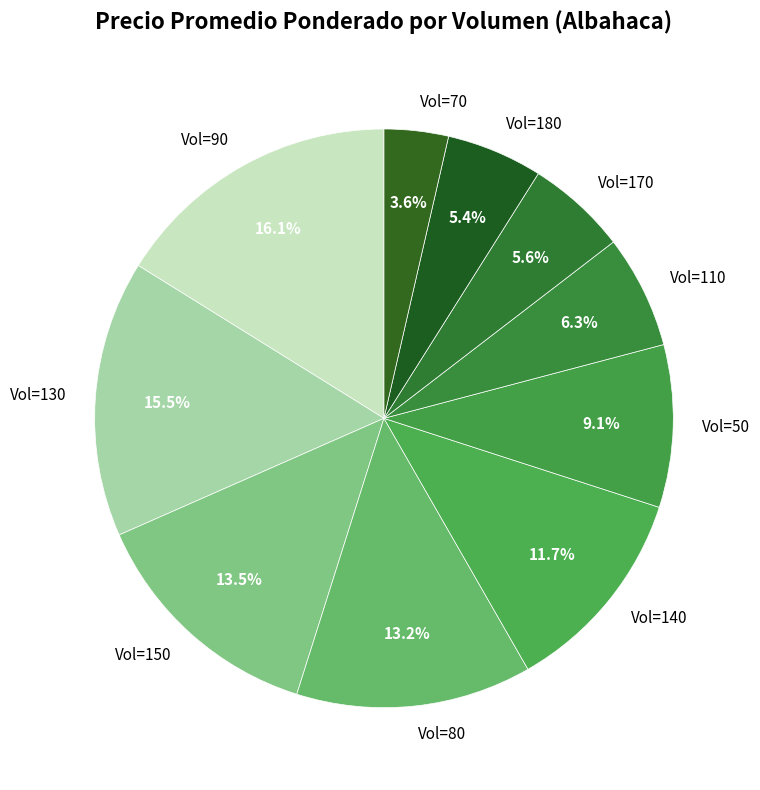

Which category has the smallest portion of the pie?

Vol=70